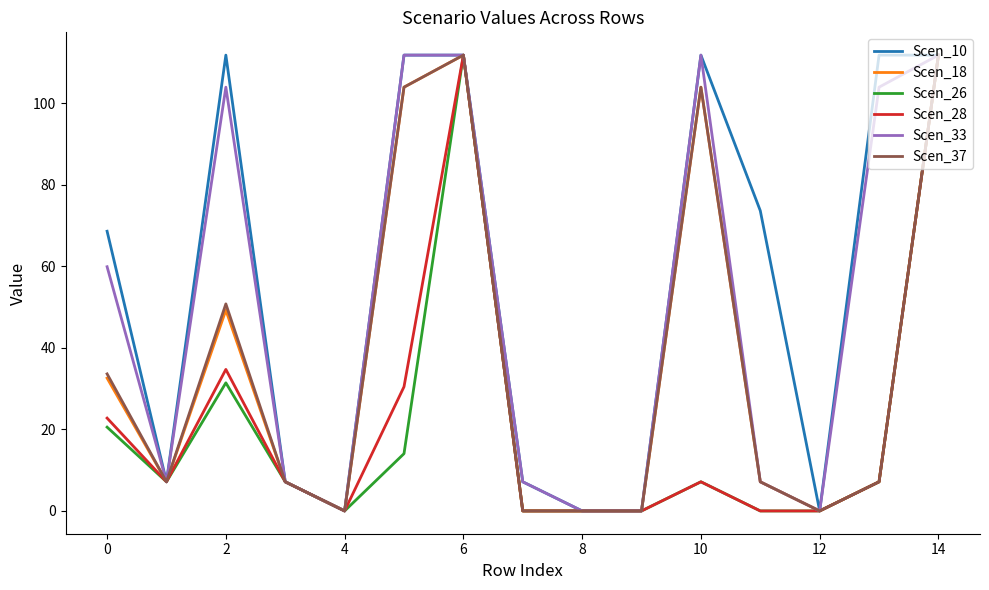

Reading right to left, list all the values displayed in this chart.

Scen_10: 111.8	111.8	0.0	73.6	111.8	0.0	0.0	7.1	111.8	111.8	0.0	7.1	111.8	7.1	68.6
Scen_18: 111.8	7.1	0.0	7.1	103.9	0.0	0.0	0.0	111.8	103.9	0.0	7.1	49.2	7.1	32.6
Scen_26: 111.8	7.1	0.0	0.0	7.1	0.0	0.0	0.0	111.8	14.0	0.0	7.1	31.4	7.1	20.5
Scen_28: 111.8	7.1	0.0	0.0	7.1	0.0	0.0	0.0	111.8	30.4	0.0	7.1	34.7	7.1	22.8
Scen_33: 111.8	103.9	0.0	7.1	111.8	0.0	0.0	7.1	111.8	111.8	0.0	7.1	103.9	7.1	59.9
Scen_37: 111.8	7.1	0.0	7.1	103.9	0.0	0.0	0.0	111.8	103.9	0.0	7.1	50.8	7.1	33.6